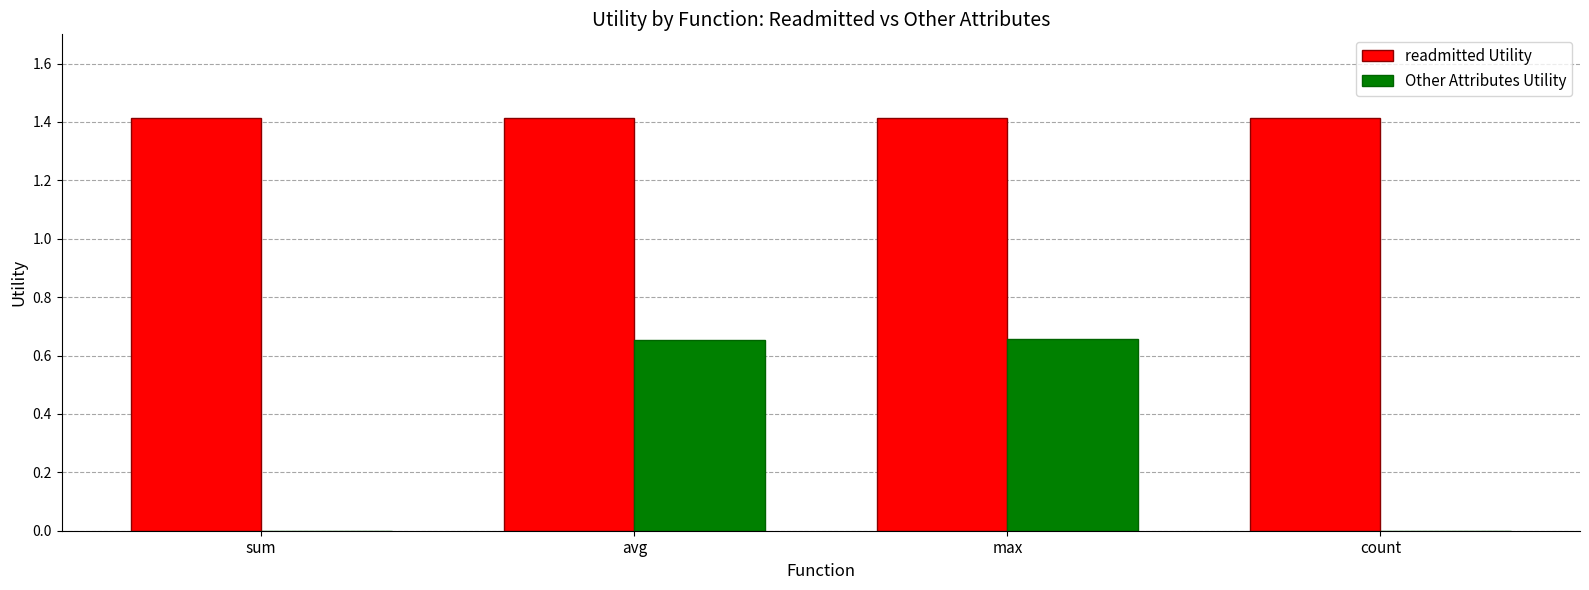

Is it true that readmitted Utility equals 1.4 at avg?

True